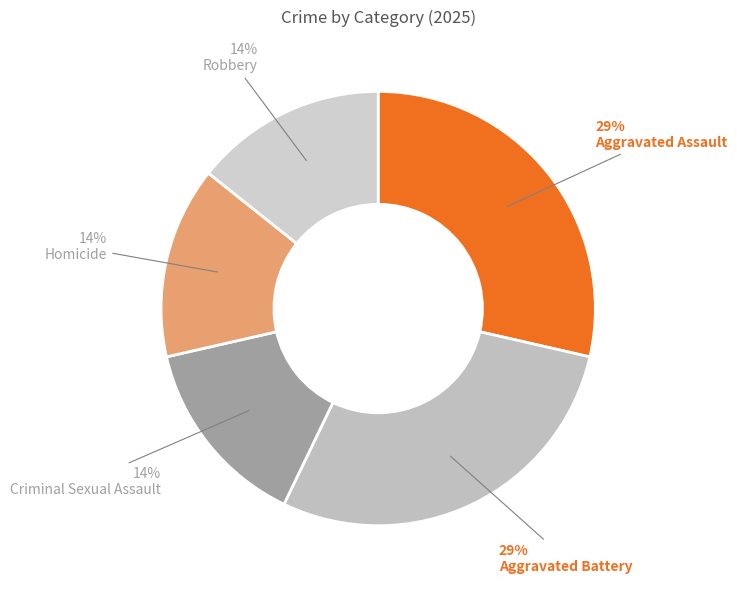

How many segments does this pie chart have?

5